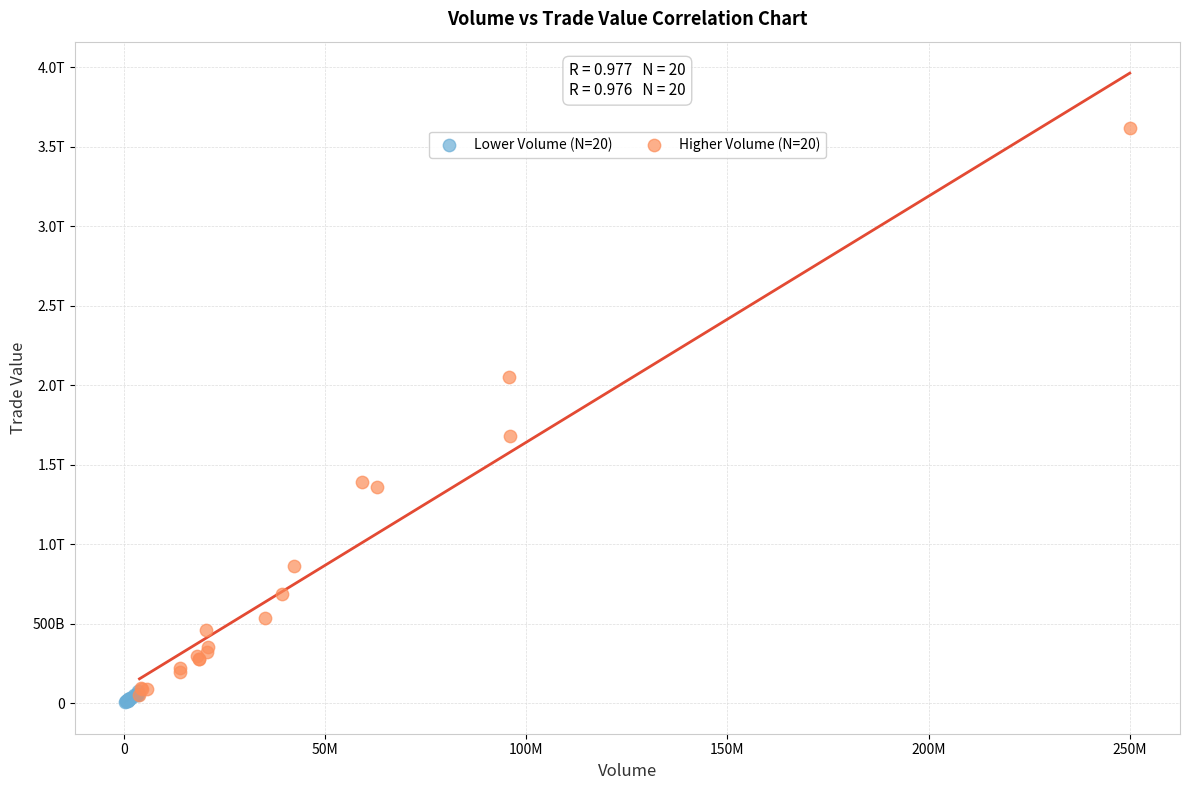

What are all the series names shown in the legend?

Lower Volume (N=20), Higher Volume (N=20)